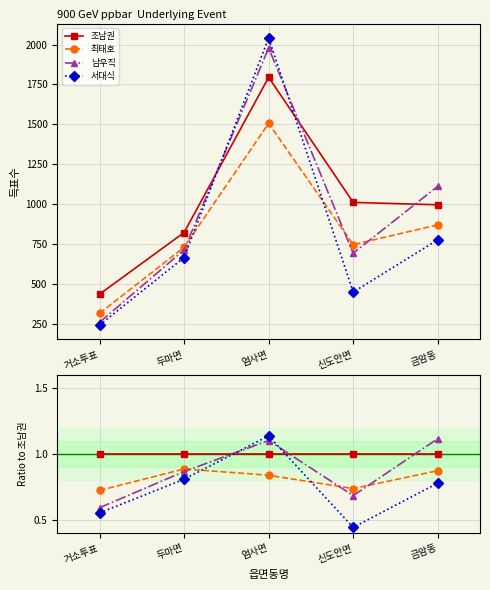

Where is the first local minimum for 서대식?

신도안면